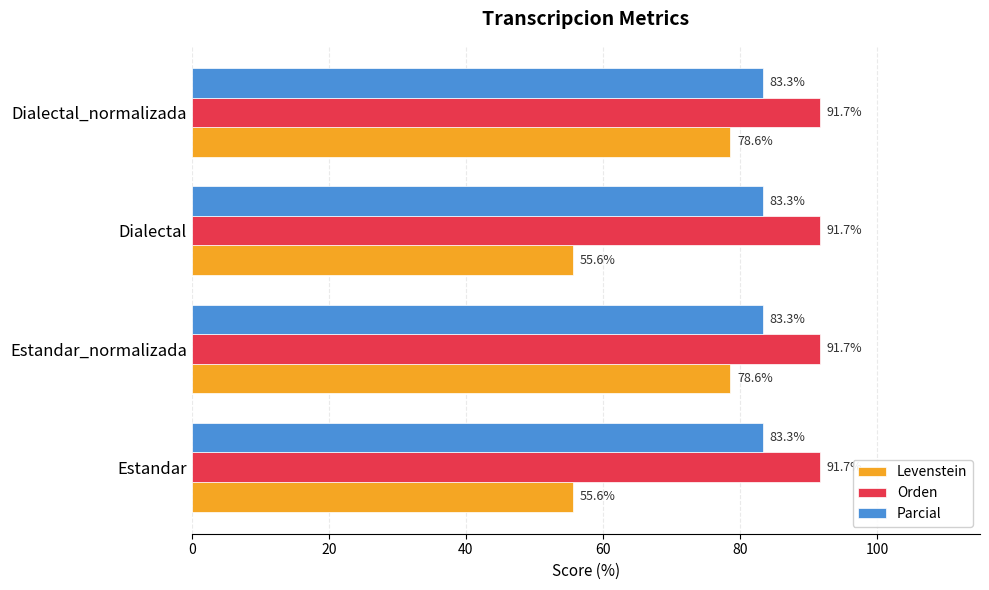

What is the spread (max minus min) of values at Estandar_normalizada?

13.1